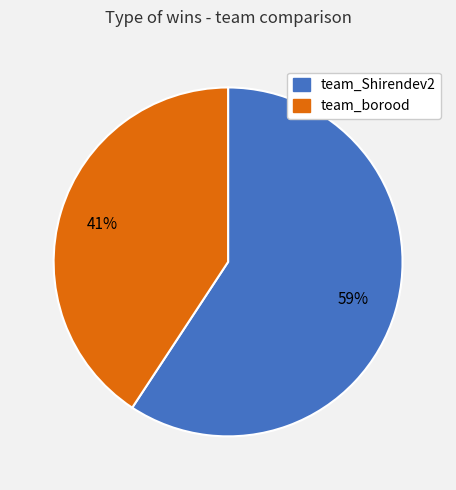

How many segments does this pie chart have?

2